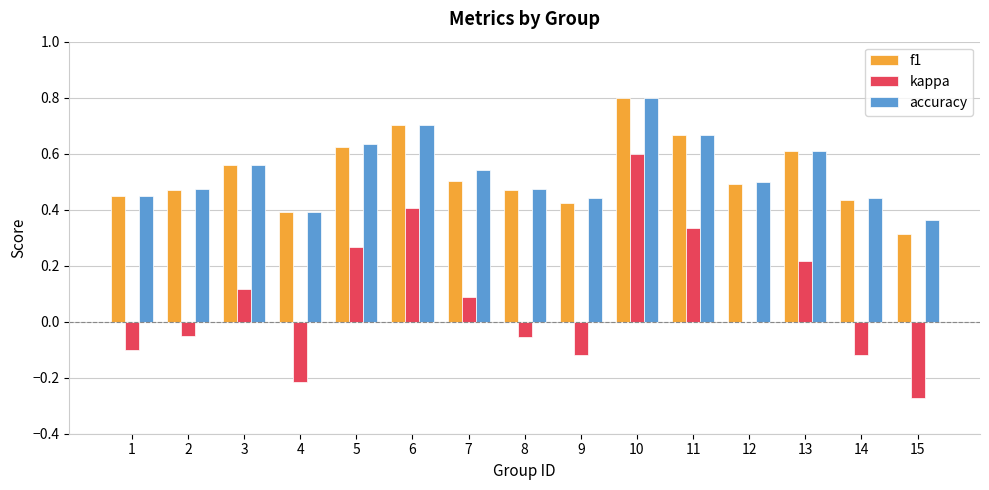

Between 5 and 10, which series saw the biggest shift?

kappa